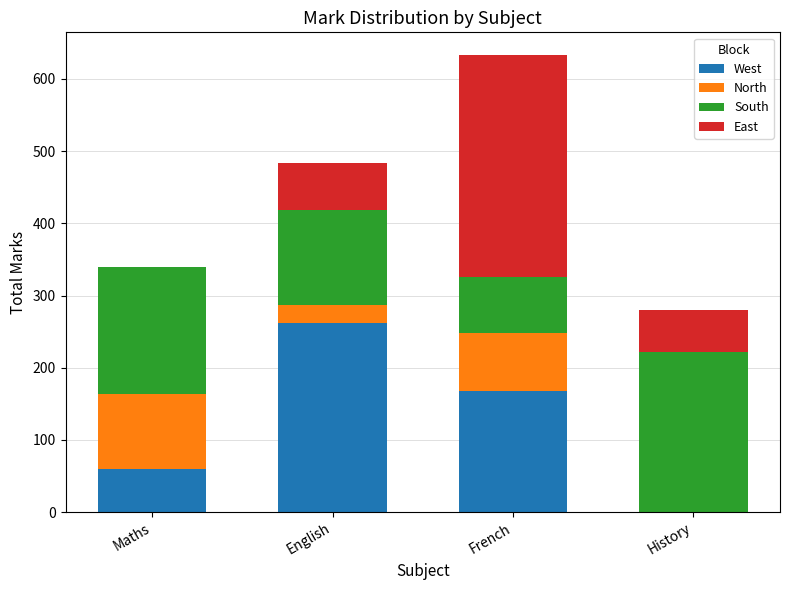

What are all the series names shown in the legend?

West, North, South, East